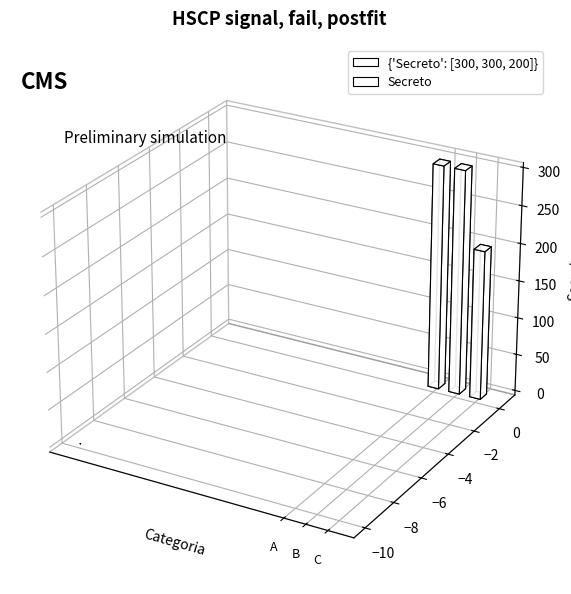

What is the difference between the second highest and minimum values?

100